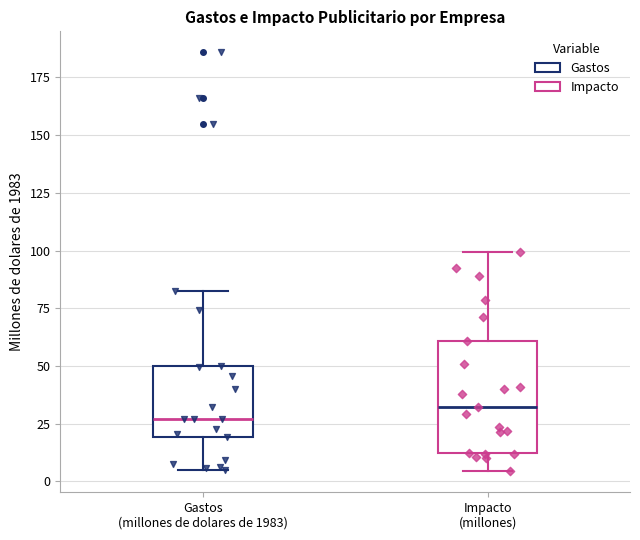

Reading left to right, read every box against the y-axis: the position of its median line, the range the box covers, and the ends of its whiskers. The values are not printed on the chart, so give them approximately, as read against the axis.

Gastos (millones de dolares de 1983): median 25, box 20 to 50, whiskers 5 to 80
Impacto (millones): median 30, box 10 to 60, whiskers 5 to 100